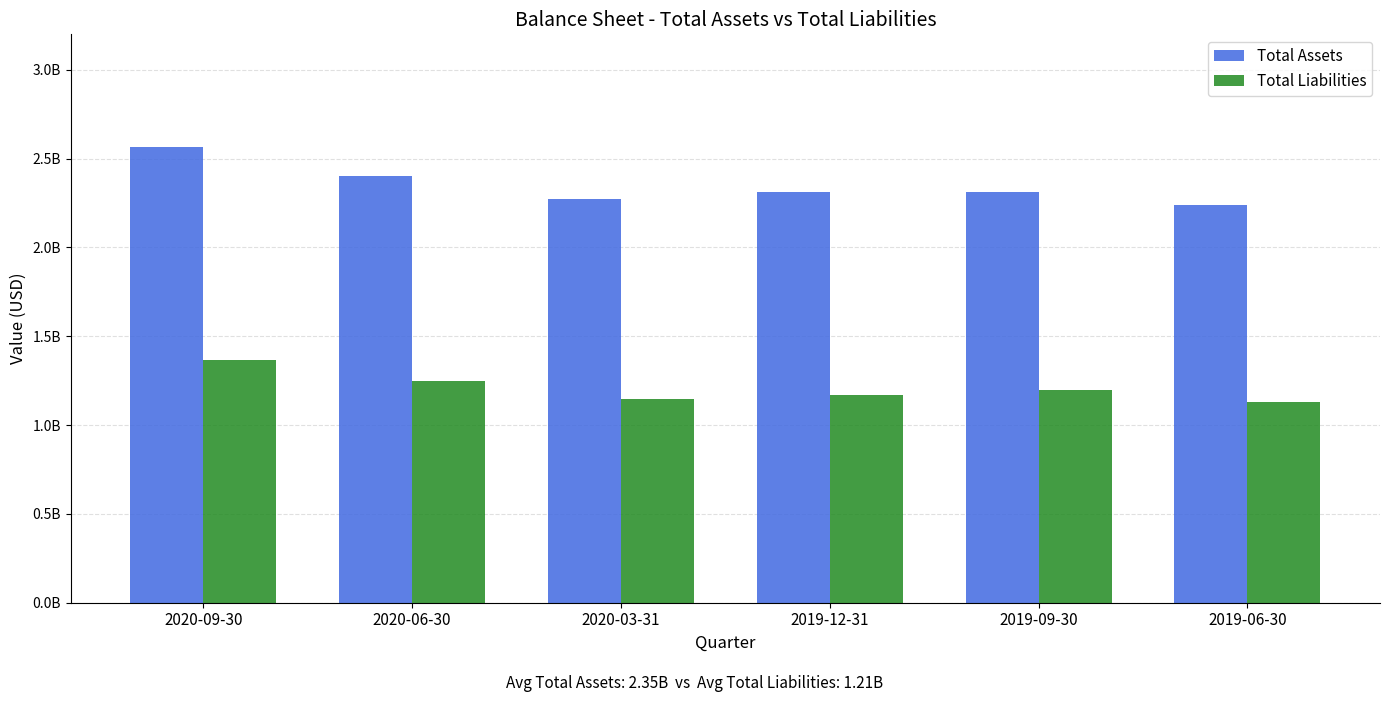

What are all the series names shown in the legend?

Total Assets, Total Liabilities